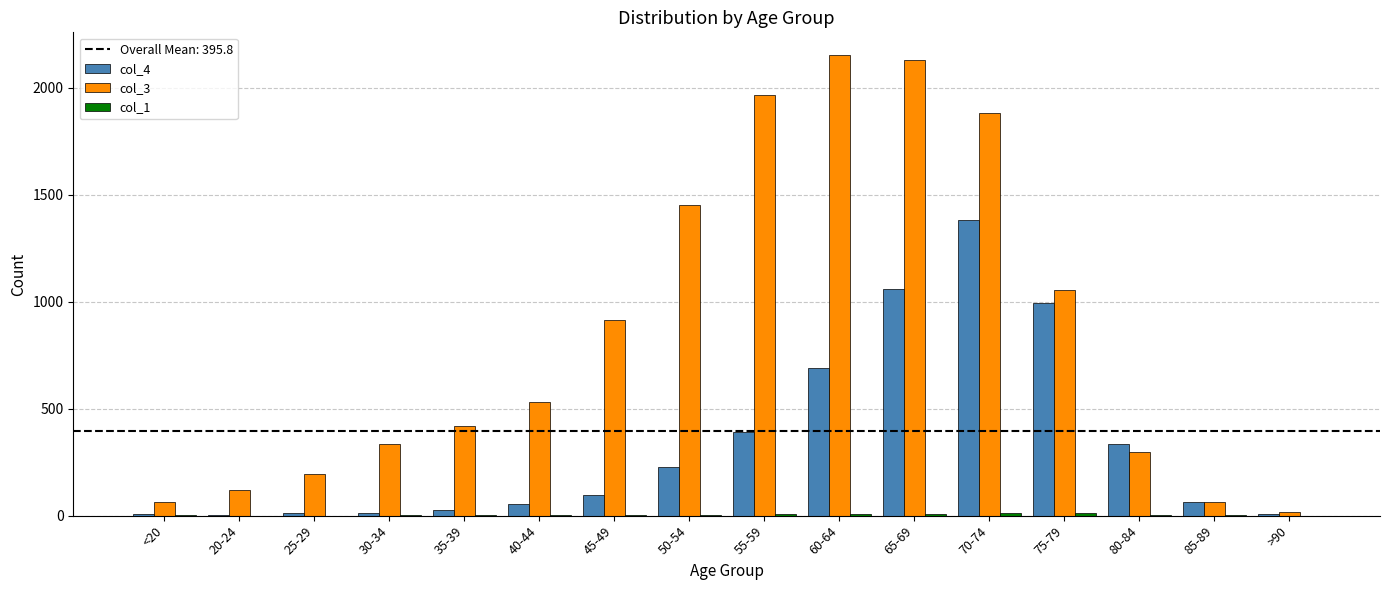

Is the value of col_4 at 55-59 greater than the value of col_3 at 45-49?

No